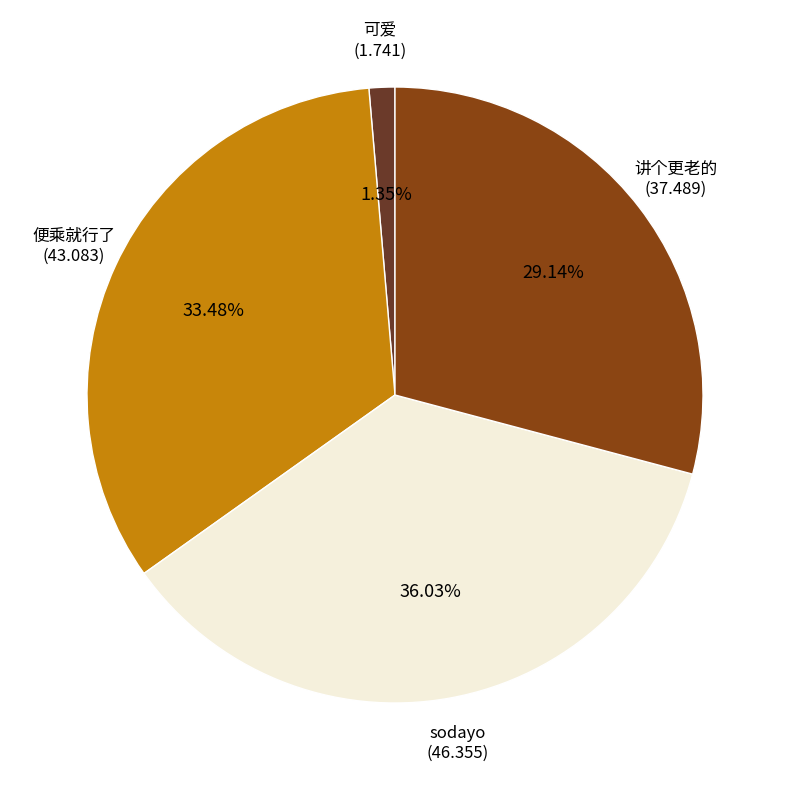

Rank the categories by value from highest to lowest.

sodayo, 便乘就行了, 讲个更老的, 可爱